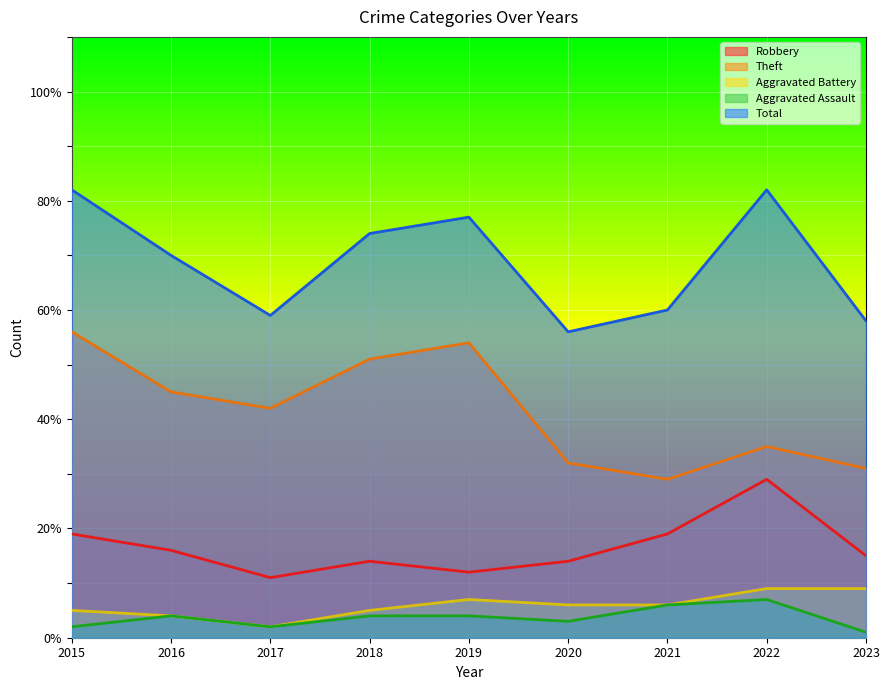

At which label does Total first exceed 70?

2015